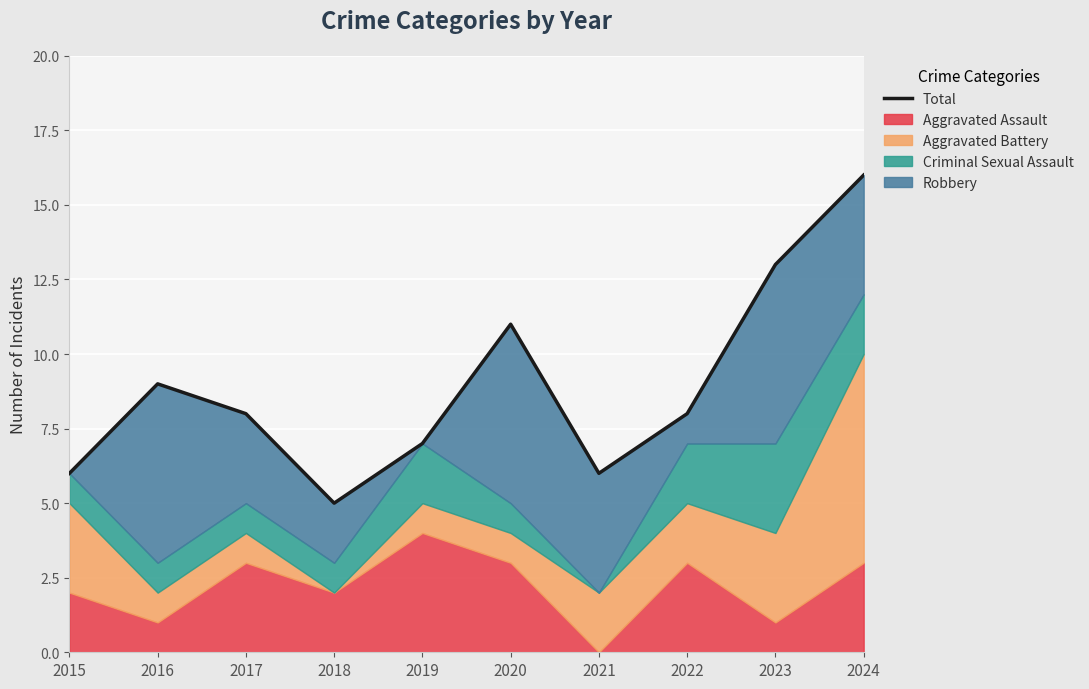

Reading right to left, transcribe all the data shown in this chart.

2024=16	2023=13	2022=8	2021=6	2020=11	2019=7	2018=5	2017=8	2016=9	2015=6